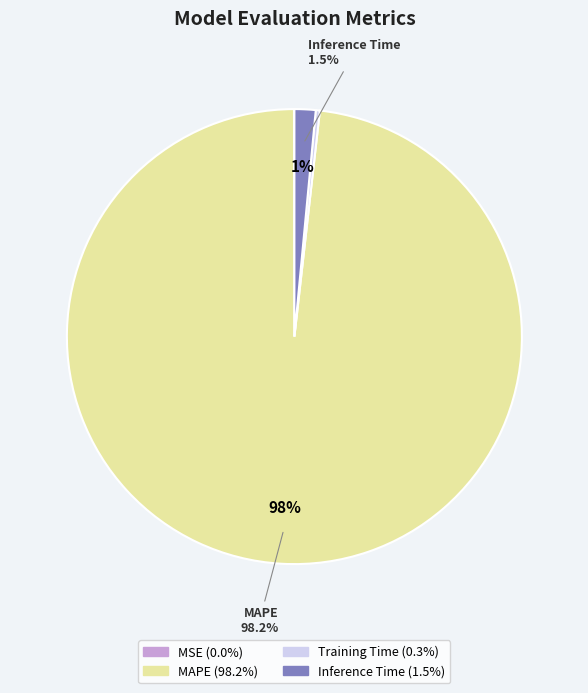

Does any single category account for the majority?

Yes